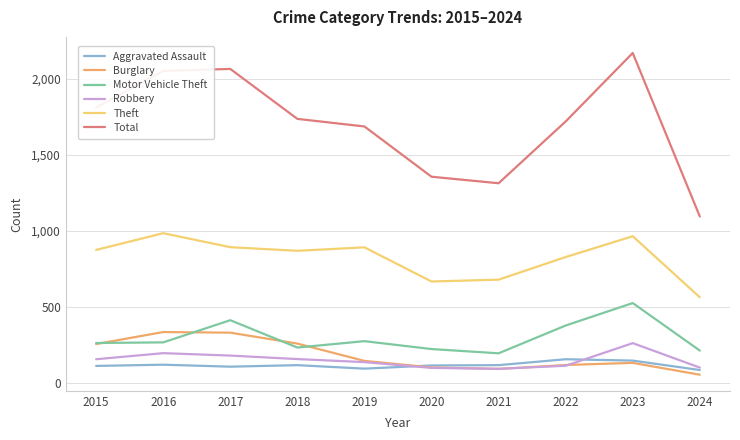

The value of Motor Vehicle Theft at 2024 is 361. True or false?

False